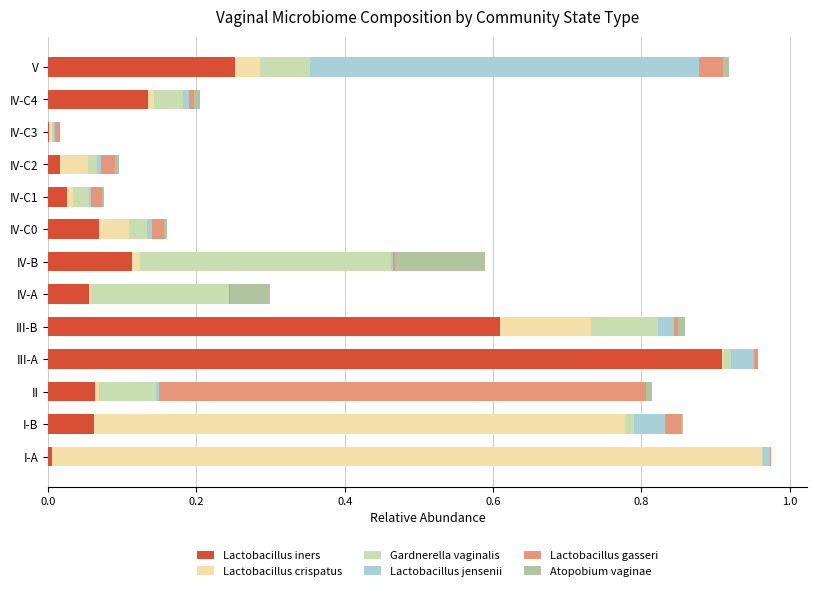

What is the difference between the maximum and minimum values in the Lactobacillus gasseri series?

0.7